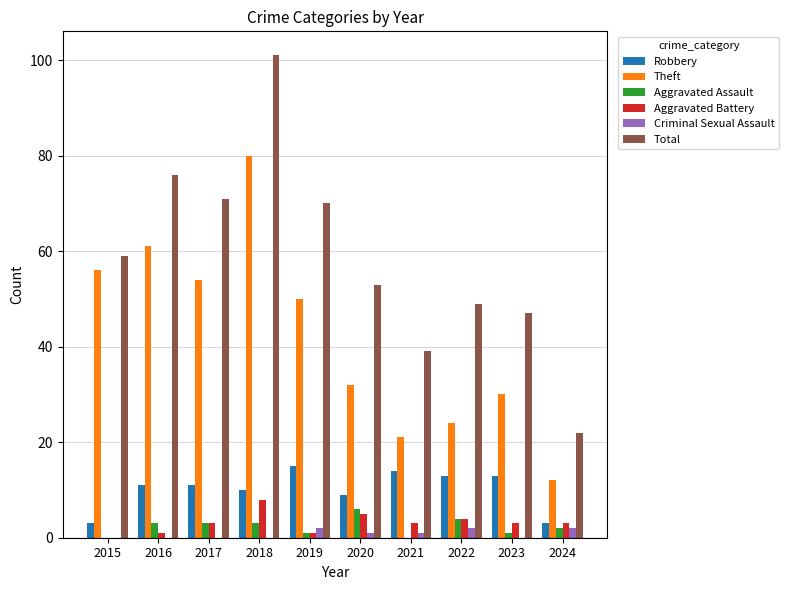

Between 2015 and 2016, which series saw the biggest shift?

Total